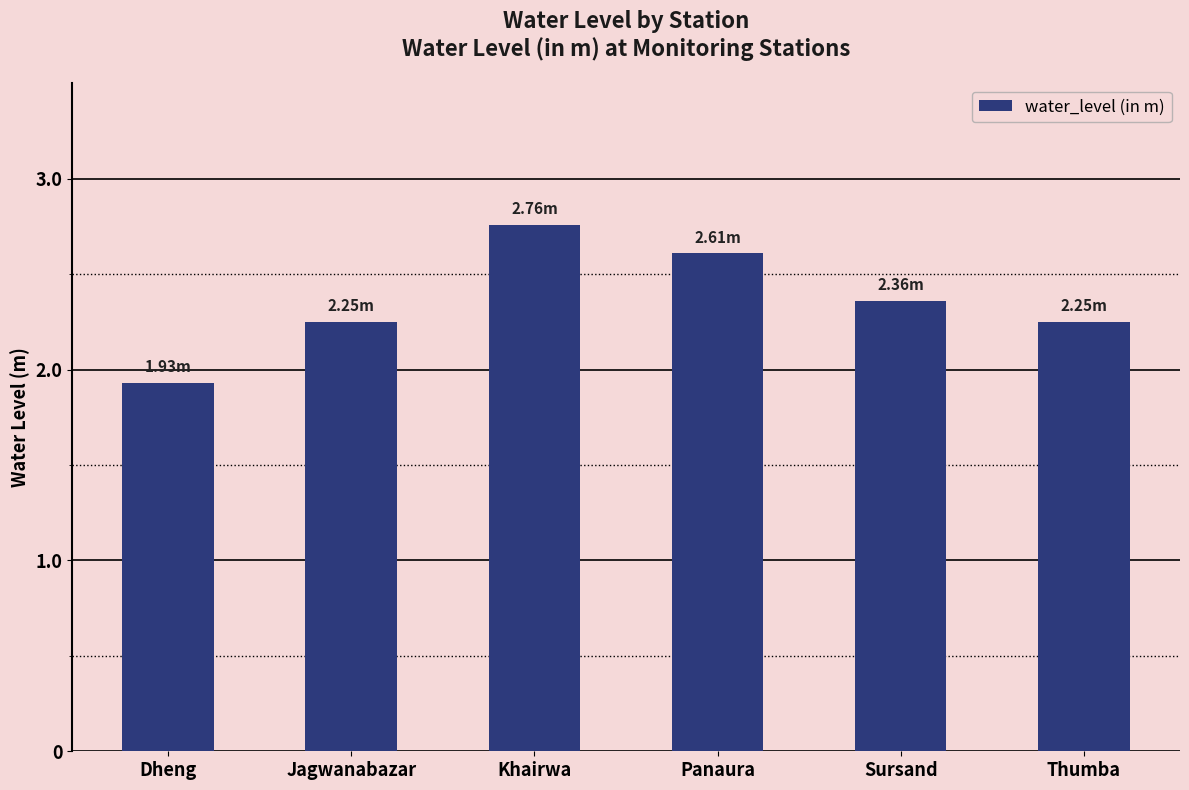

What is the difference between the maximum and minimum values?

0.8